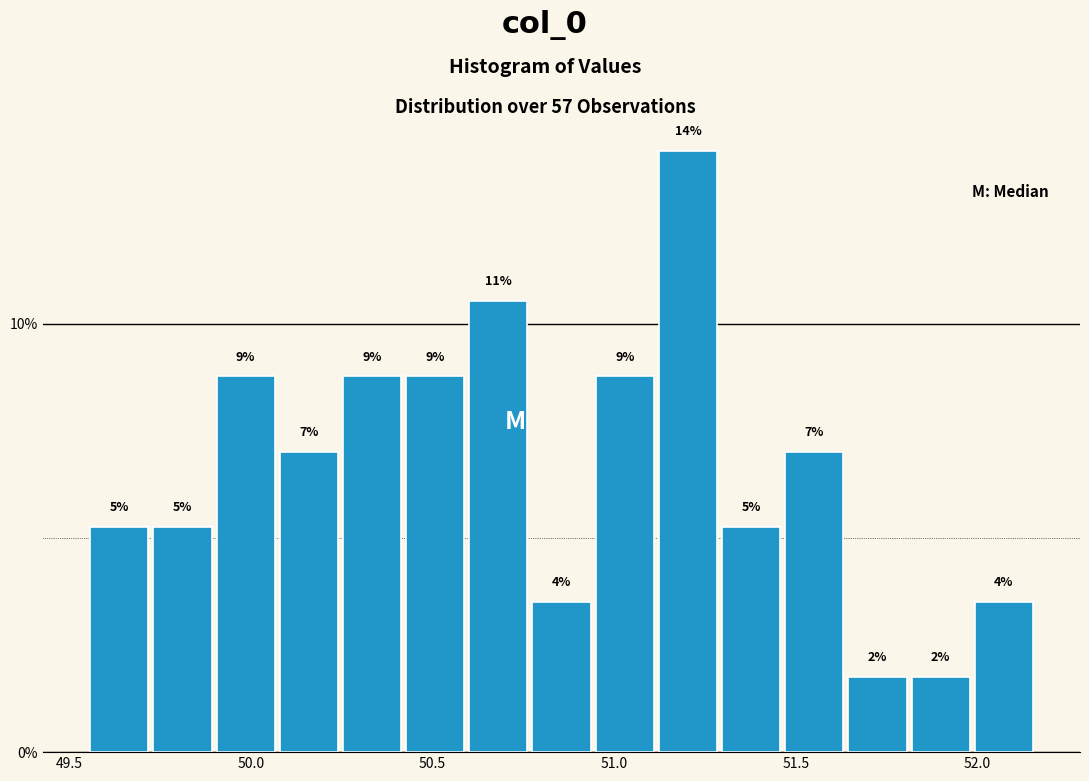

Read against the x-axis, roughly where is the centre of the tallest bar?

51.20